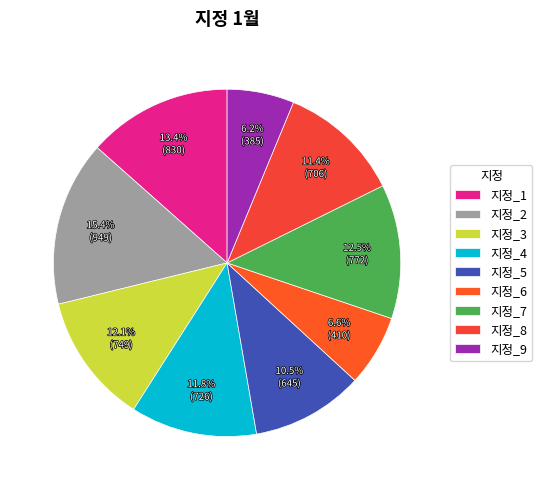

To the nearest percent, what is the difference between the largest and smallest slice percentages?

9%